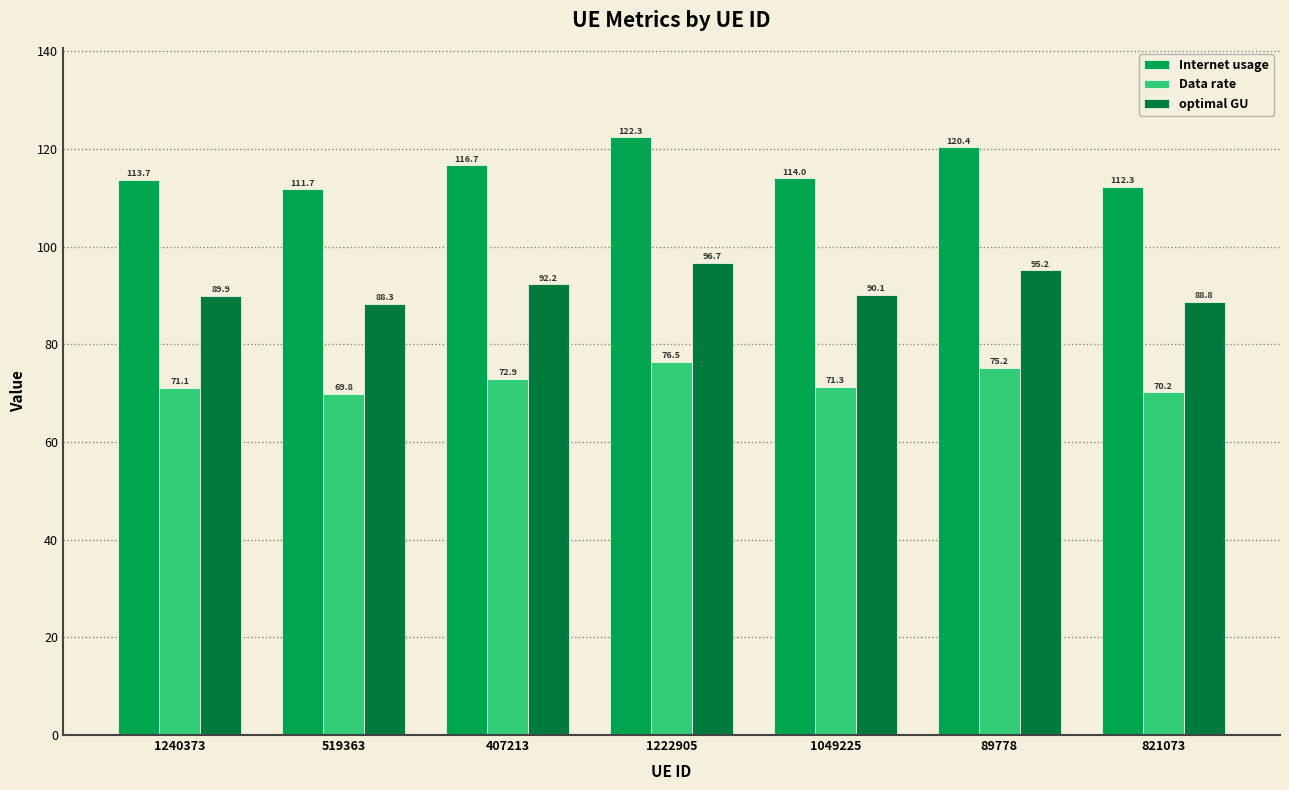

Reading left to right, extract all data points from this chart.

Internet usage: 113.7	111.7	116.7	122.3	114.0	120.4	112.3
Data rate: 71.1	69.8	72.9	76.5	71.3	75.2	70.2
optimal GU: 89.9	88.3	92.2	96.7	90.1	95.2	88.8